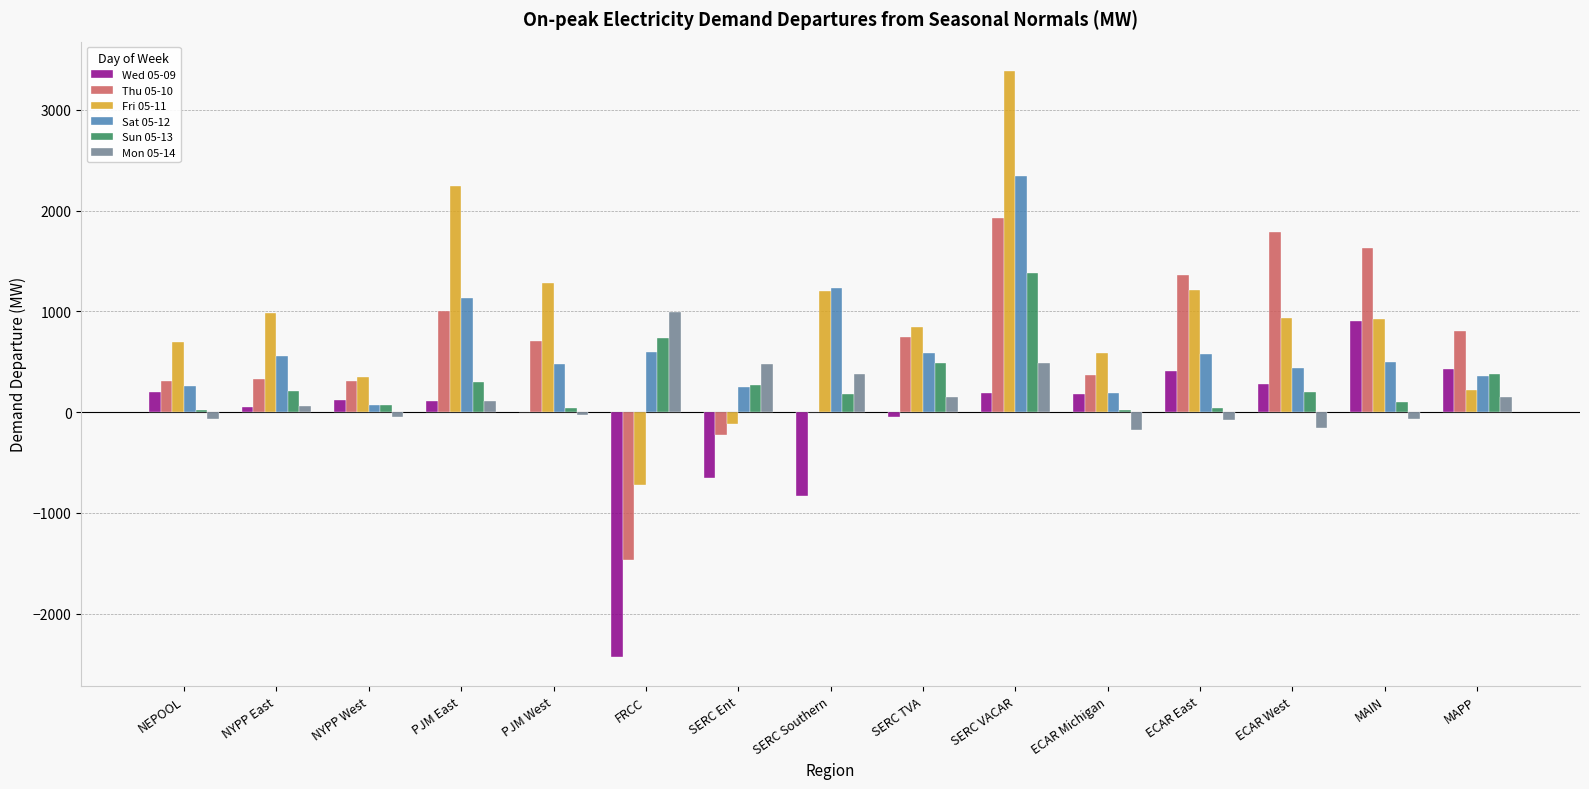

What value does the Wed 05-09 series have at ECAR Michigan?

180.1